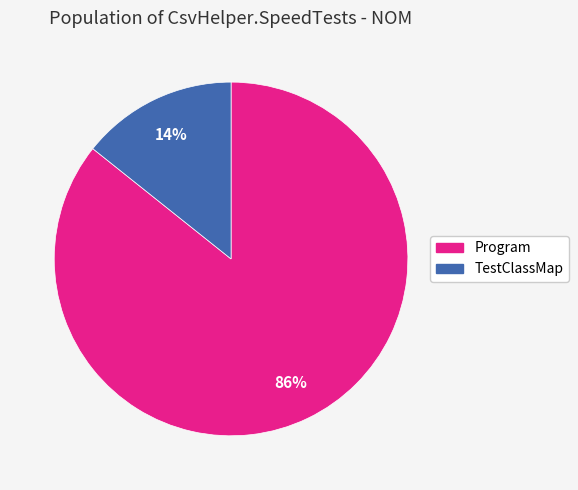

To the nearest percent, what is the combined percentage of Program and TestClassMap?

100%